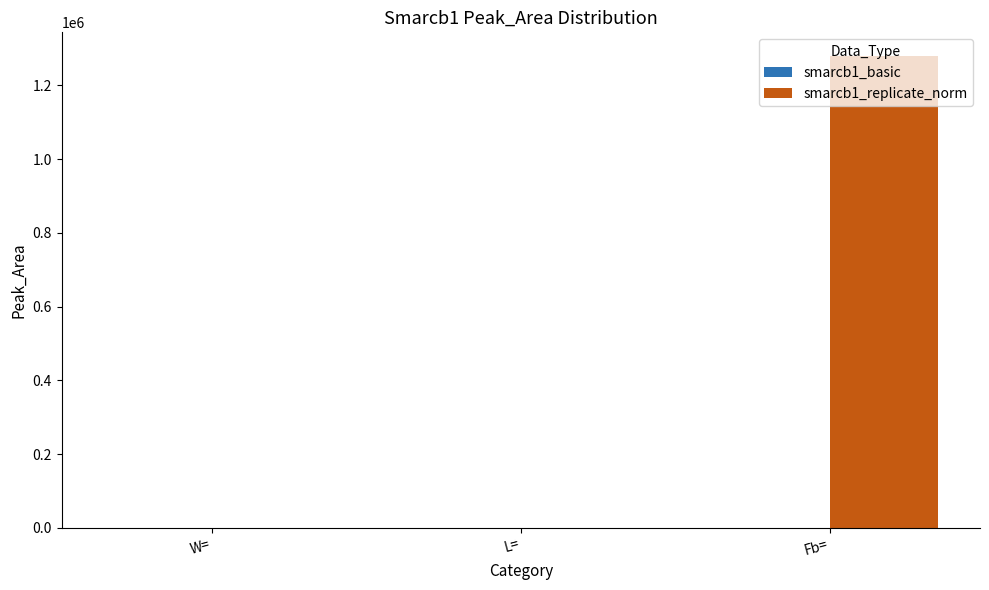

Which series has the largest range (max minus min)?

smarcb1_replicate_norm